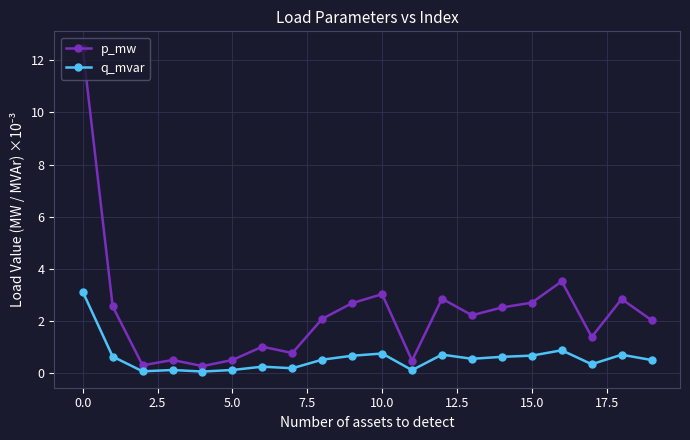

Which series has the largest total across all categories?

p_mw